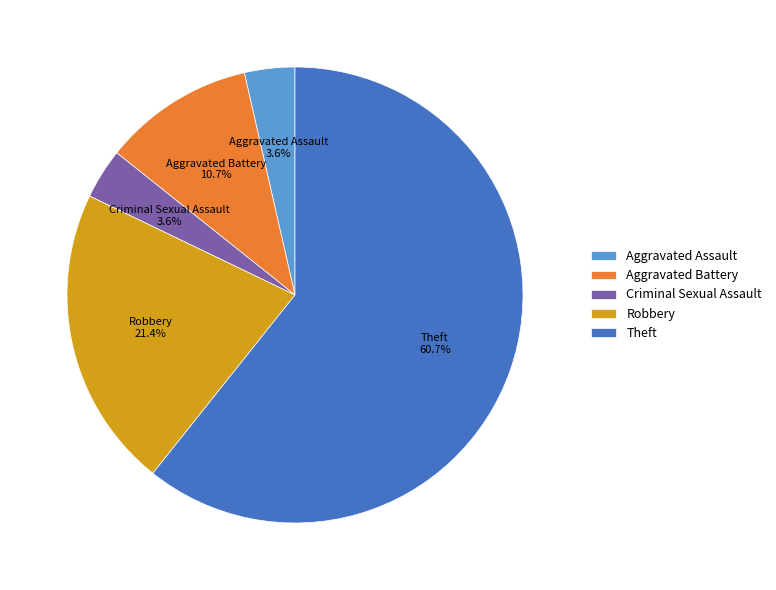

Which has a higher value, Theft or Robbery?

Theft